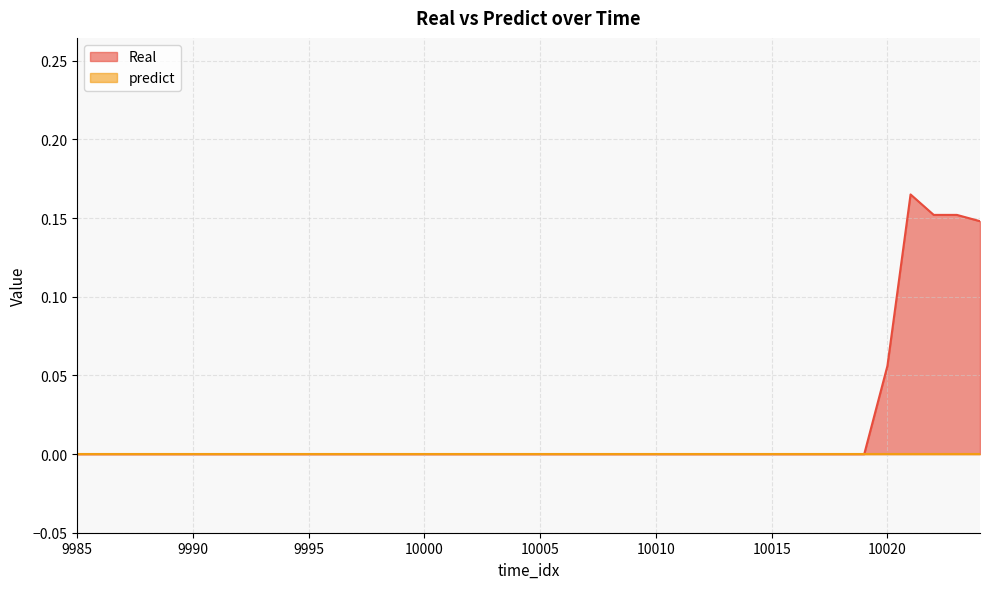

Which label corresponds to the smallest value in the chart?

9985